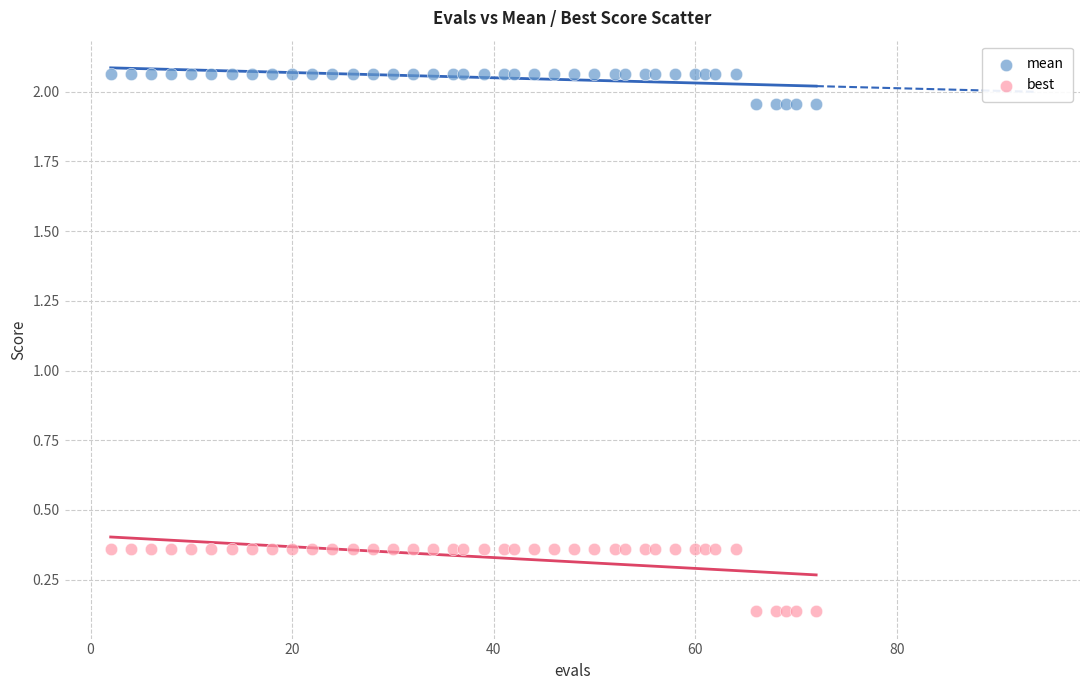

Which series reaches the maximum Y coordinate?

mean